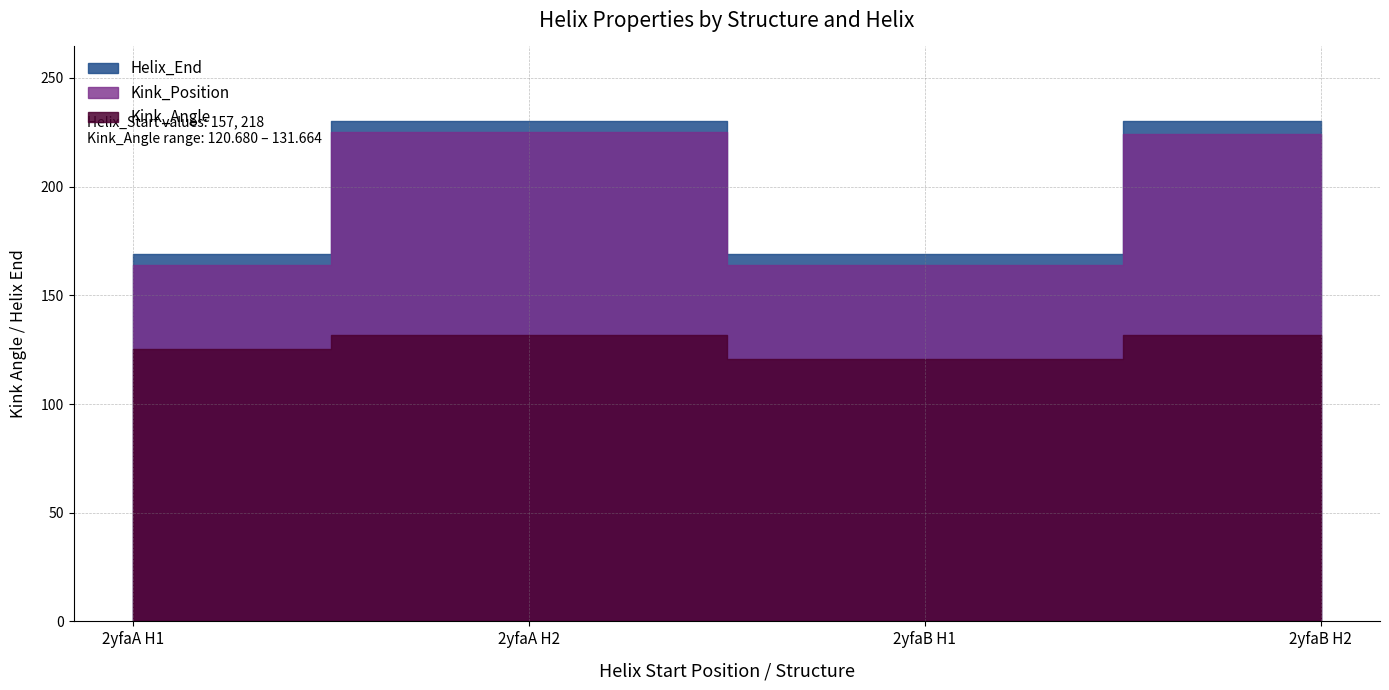

Rank the series at 218 from highest to lowest value.

Helix_End, Kink_Position, Kink_Angle